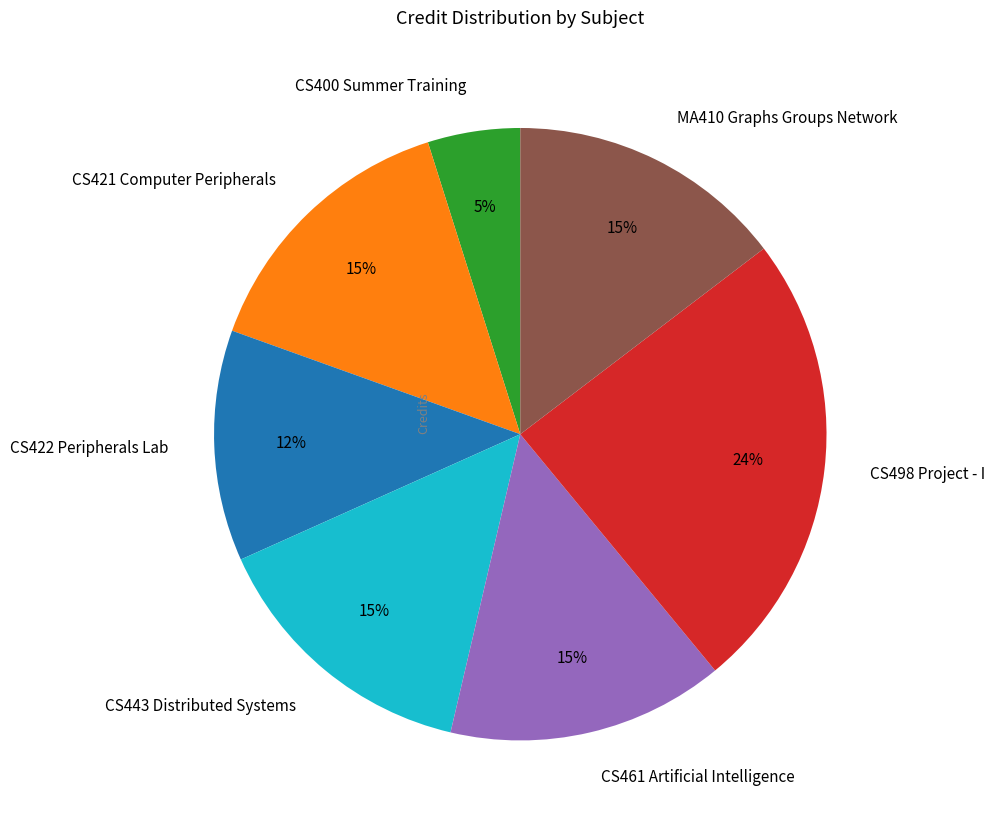

How many slices are in this pie chart?

7